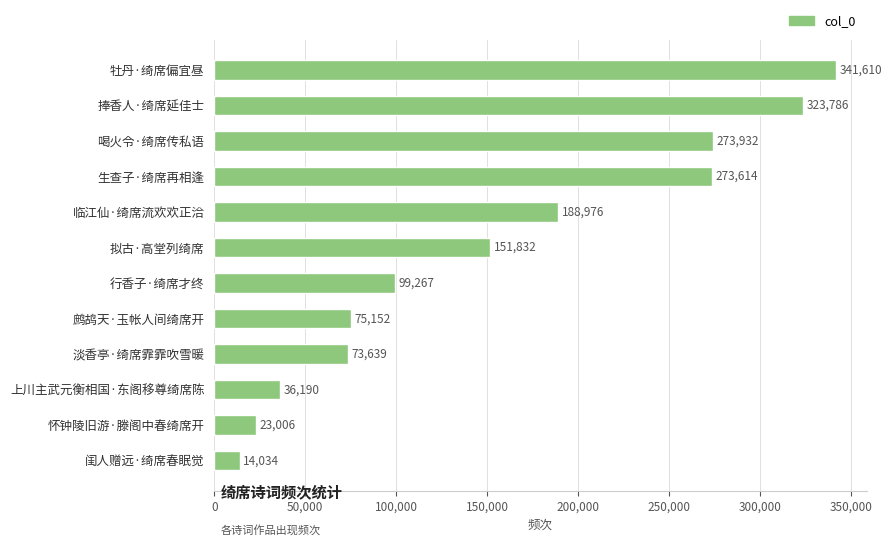

What position from the bottom is 闺人赠远·绮席春眠觉?

1